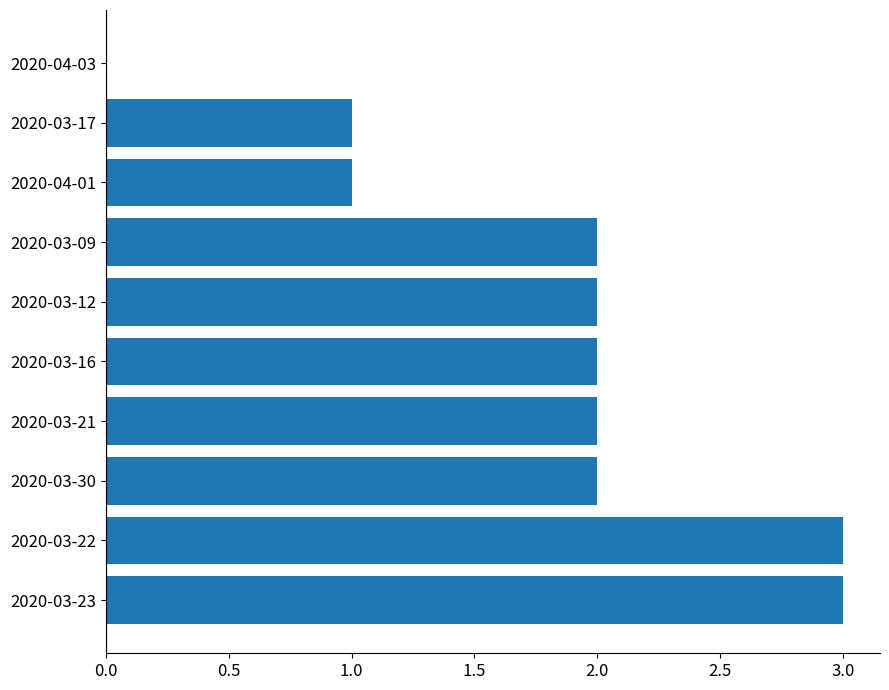

The chart shows a value of 0 at 2020-03-17. True or false?

False